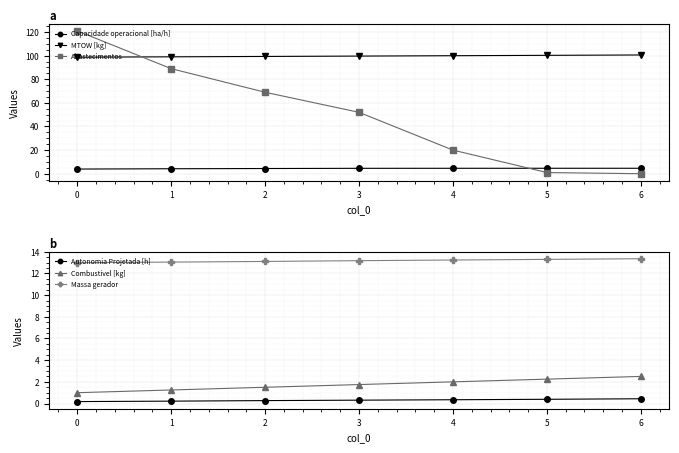

Count the number of categories in the chart.

7